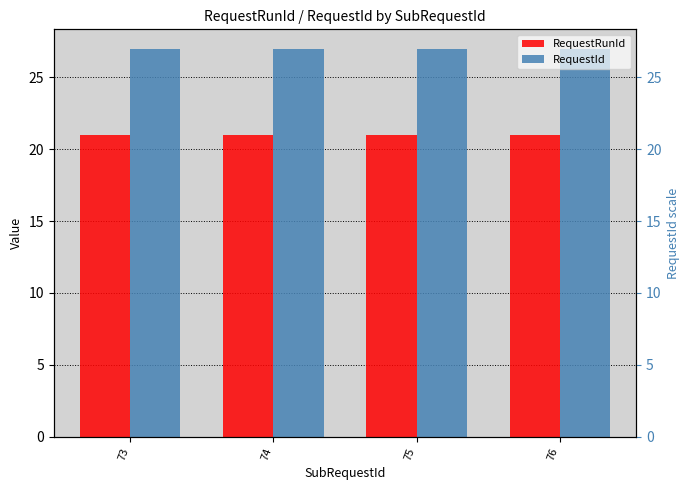

Which series has the largest total across all categories?

RequestId